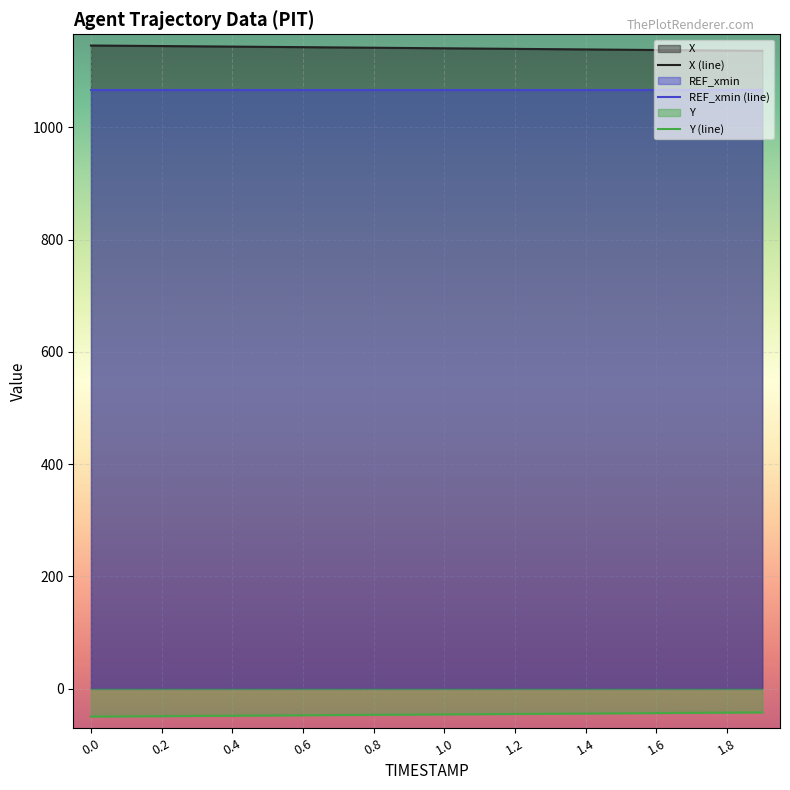

Does the chart display data point markers on the line(s)?

No